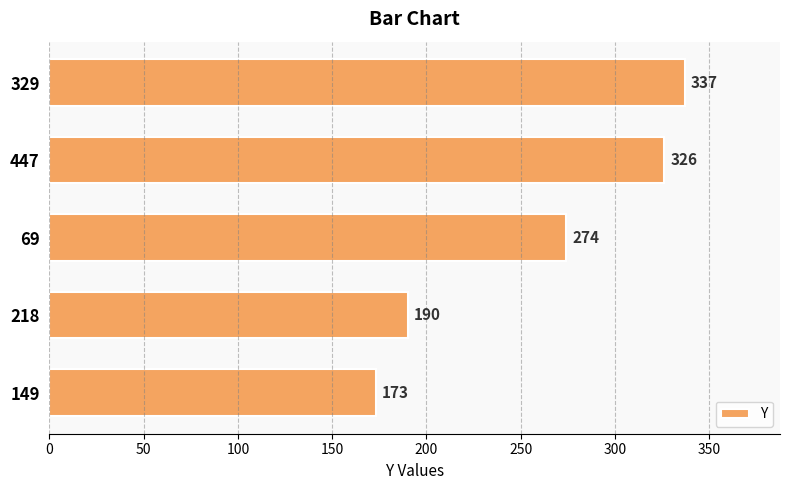

Is it true that the value at 447 is 326?

True